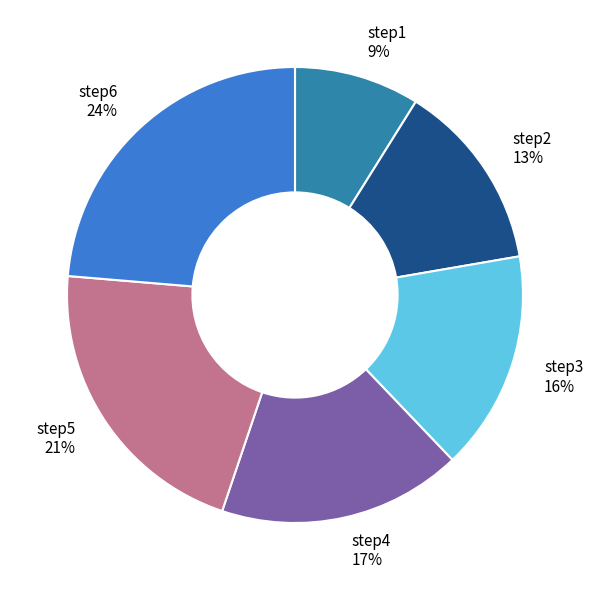

Do step1 9% and step5 21% together represent more than half of the pie?

No